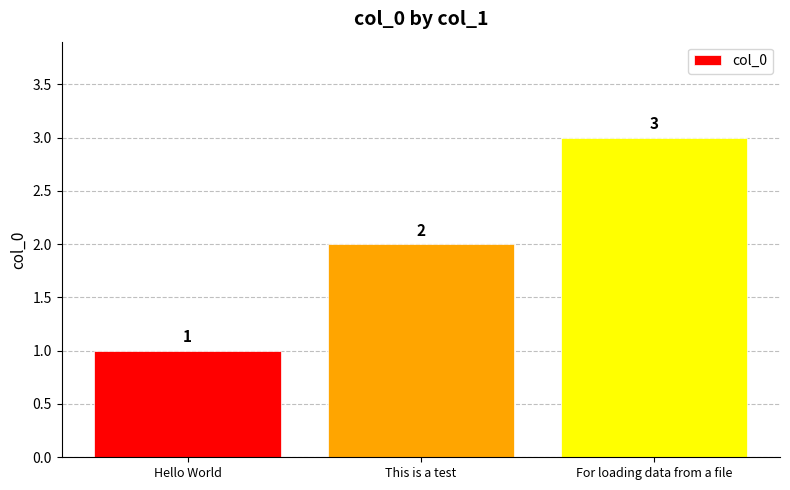

Rank the categories by value from highest to lowest.

For loading data from a file, This is a test, Hello World